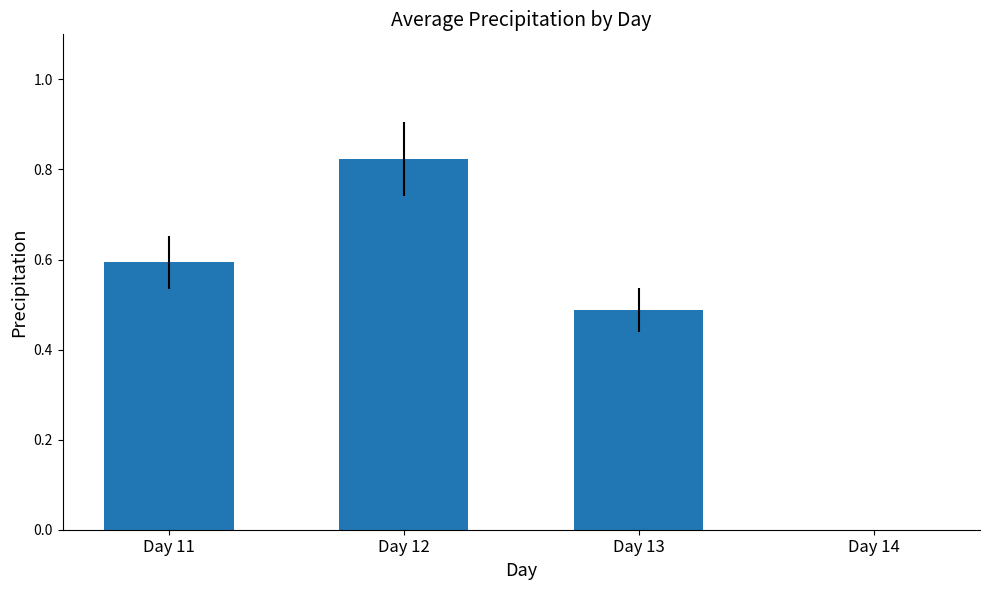

What is the sum of all values?

1.9